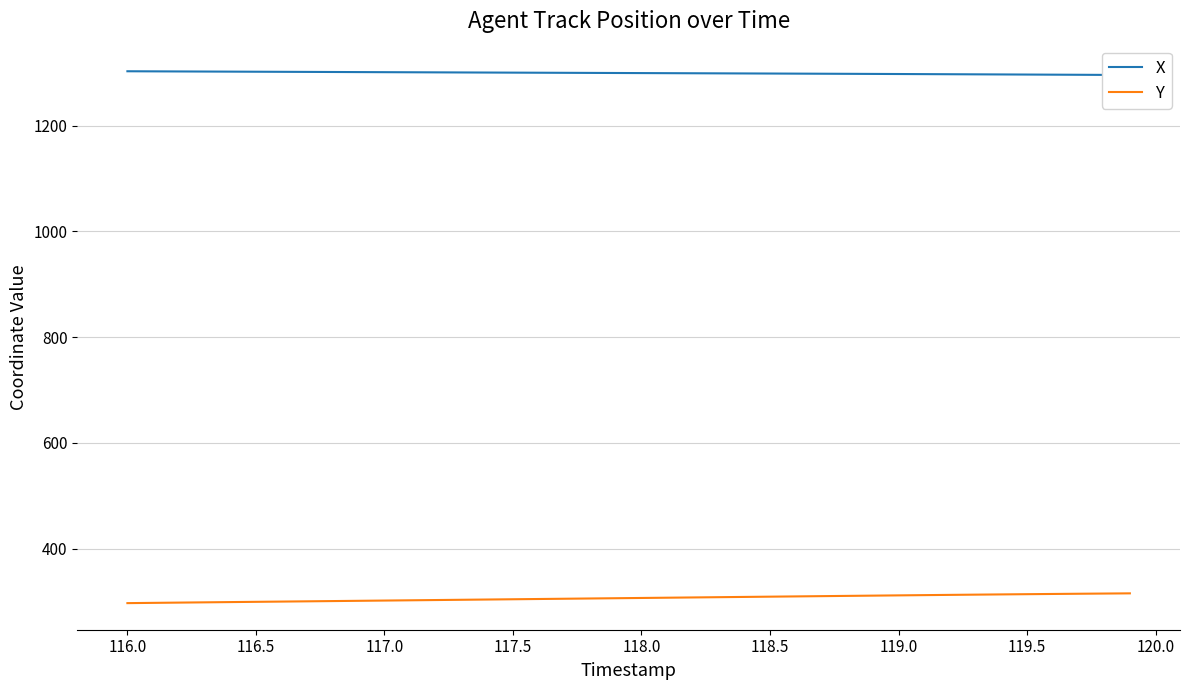

At how many categories does at least one series exceed 1053?

40